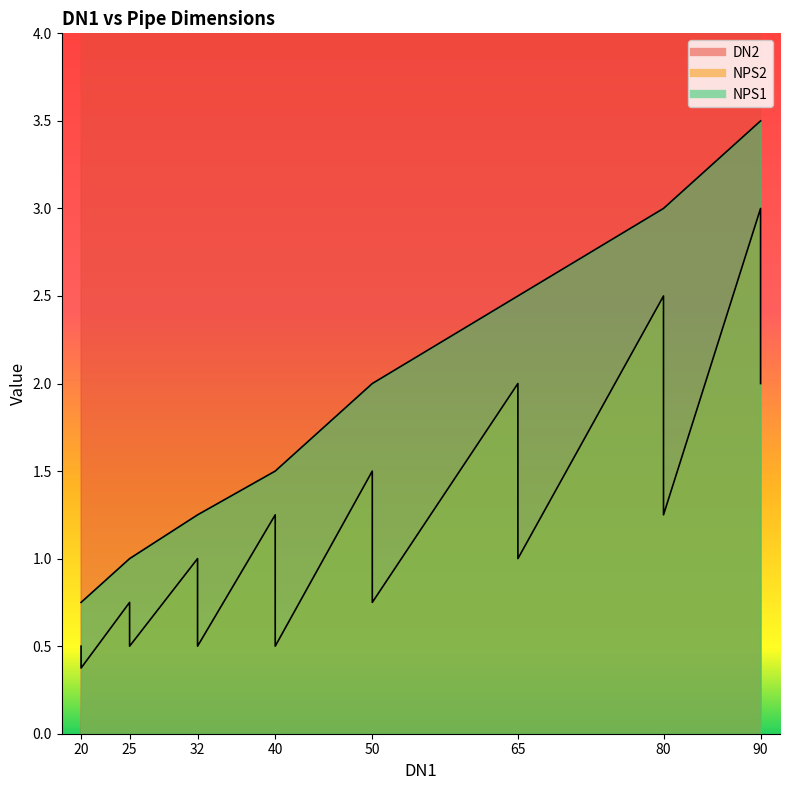

Where does the NPS1 series first go above 2?

65